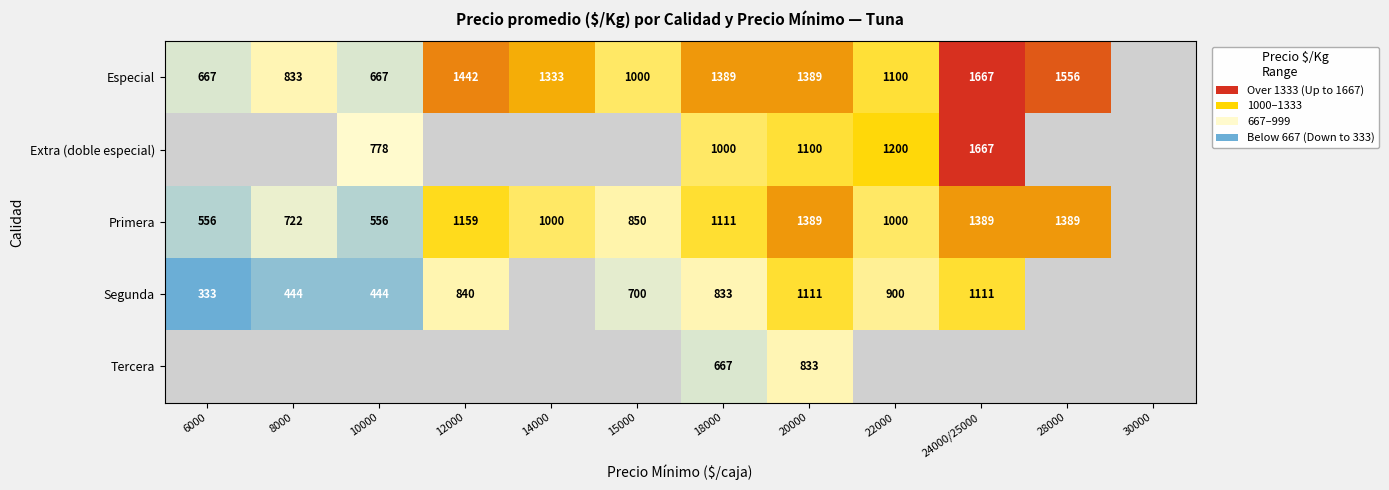

Is it true that Extra (doble especial) equals 1883 at 20000?

False